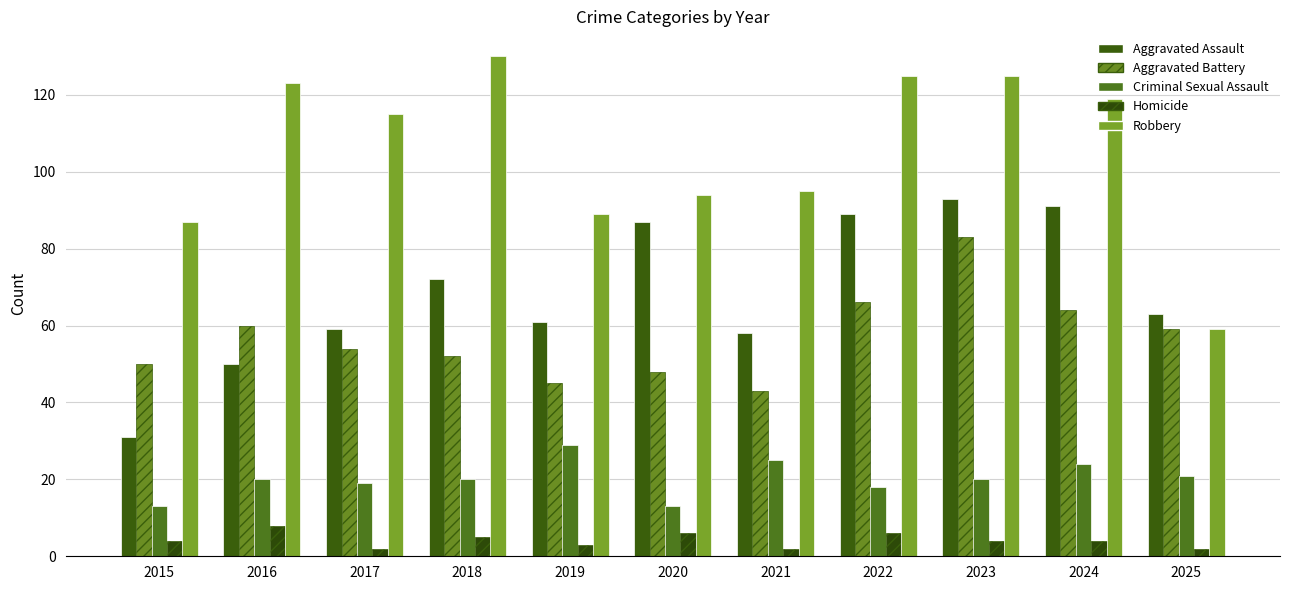

Reading right to left, what are all the values shown in this chart?

Aggravated Assault: 63	91	93	89	58	87	61	72	59	50	31
Aggravated Battery: 59	64	83	66	43	48	45	52	54	60	50
Criminal Sexual Assault: 21	24	20	18	25	13	29	20	19	20	13
Homicide: 2	4	4	6	2	6	3	5	2	8	4
Robbery: 59	119	125	125	95	94	89	130	115	123	87